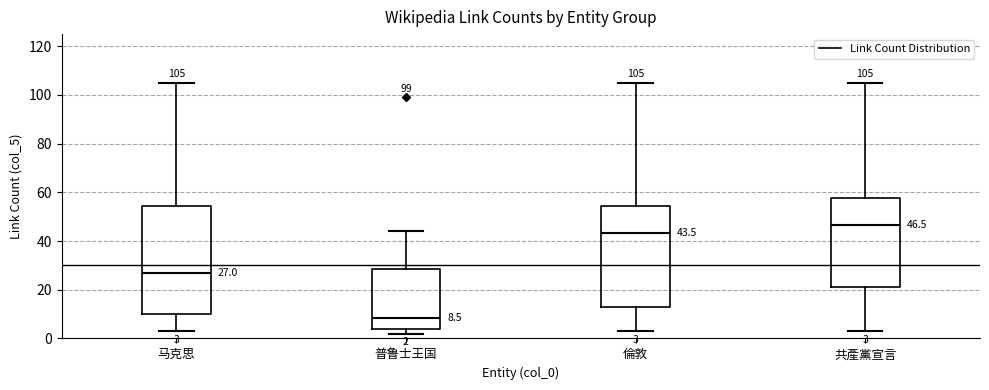

Comparing the boxes themselves (not the whiskers), which one is the tallest?

马克思